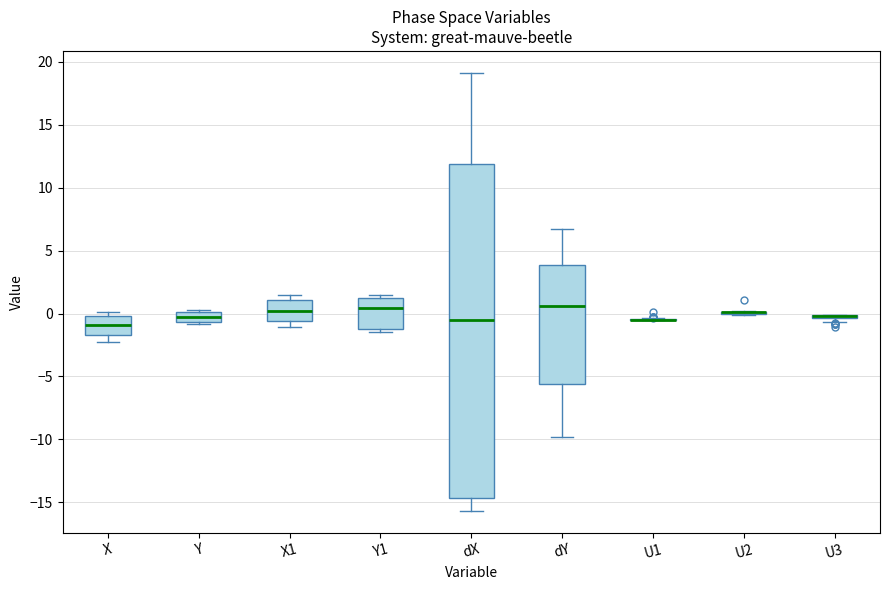

Which box is the tallest, from its lower edge to its upper edge?

dX